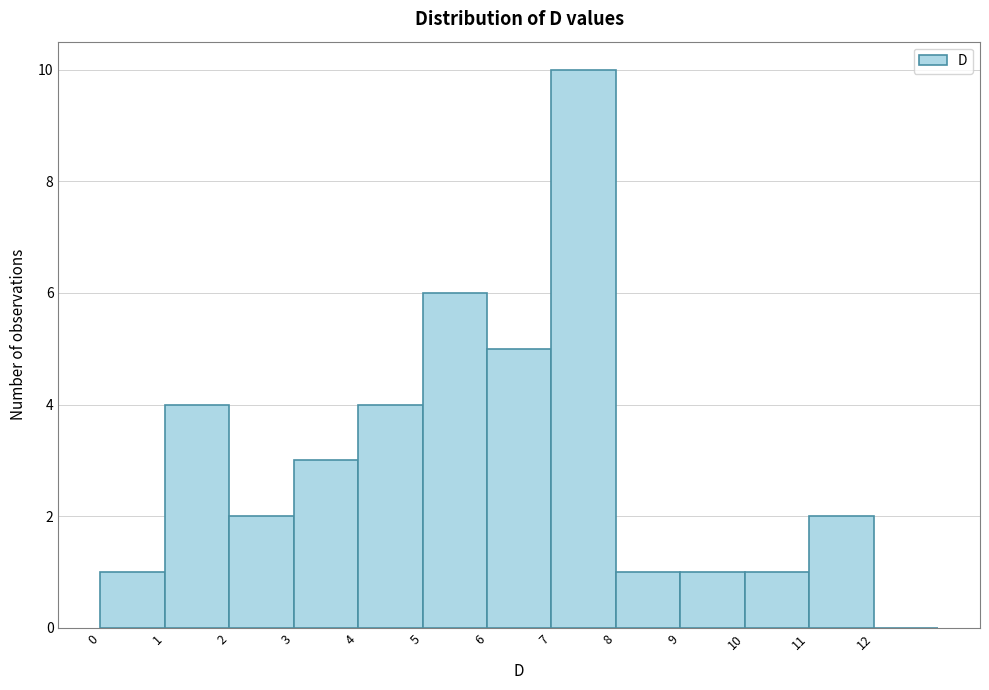

How tall is the bar that spans 2 to 3 on the x-axis? The values are not printed on the chart, so give them approximately, as read against the axis.

2